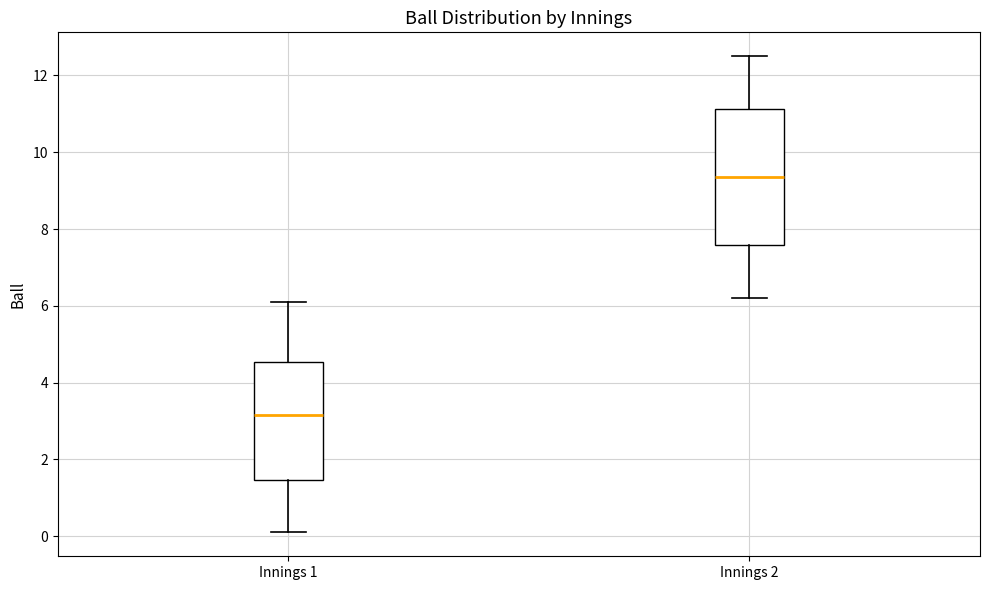

Which box has the highest median line?

Innings 2